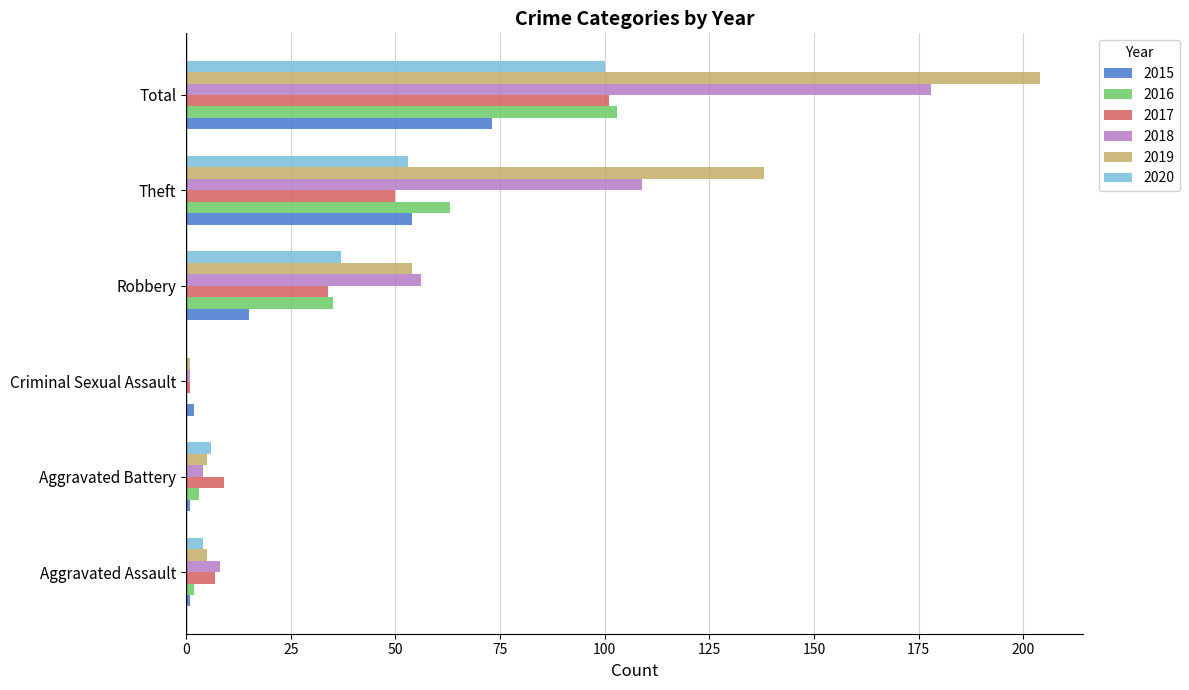

At which label does 2018 reach its peak?

Total